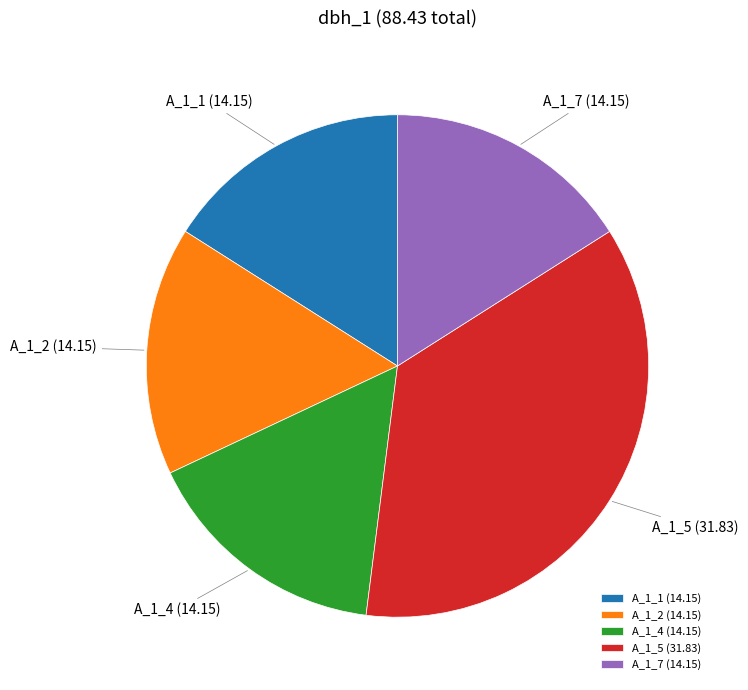

Approximately how many times larger is the value at A_1_4 (14.15) compared to A_1_2 (14.15)?

1.0